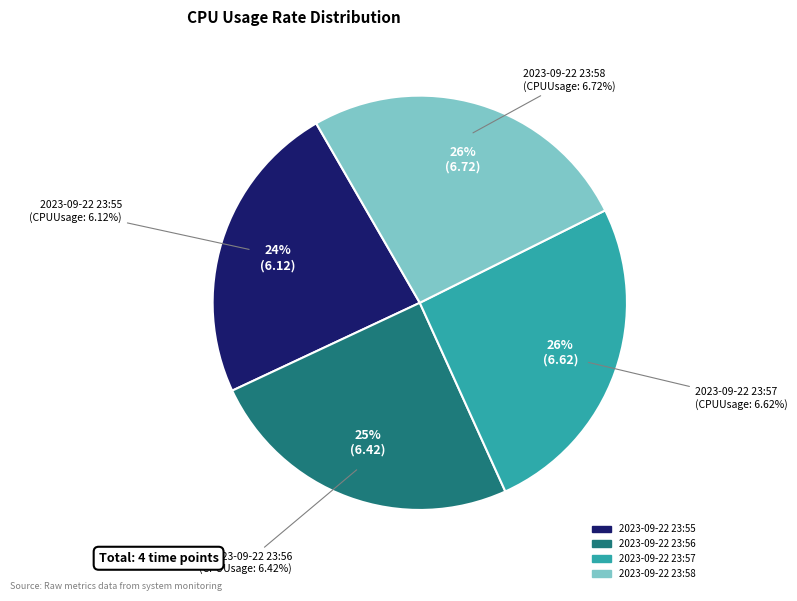

What is the change in value from 2023-09-22 23:55 to 2023-09-22 23:56?

+0.3